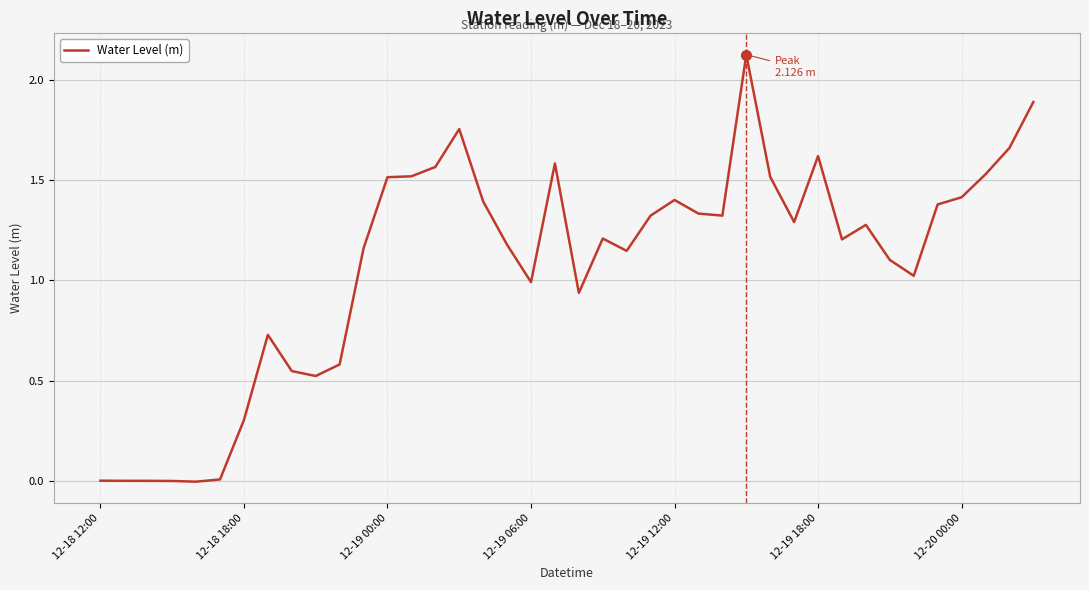

How many lines are shown in the chart?

1